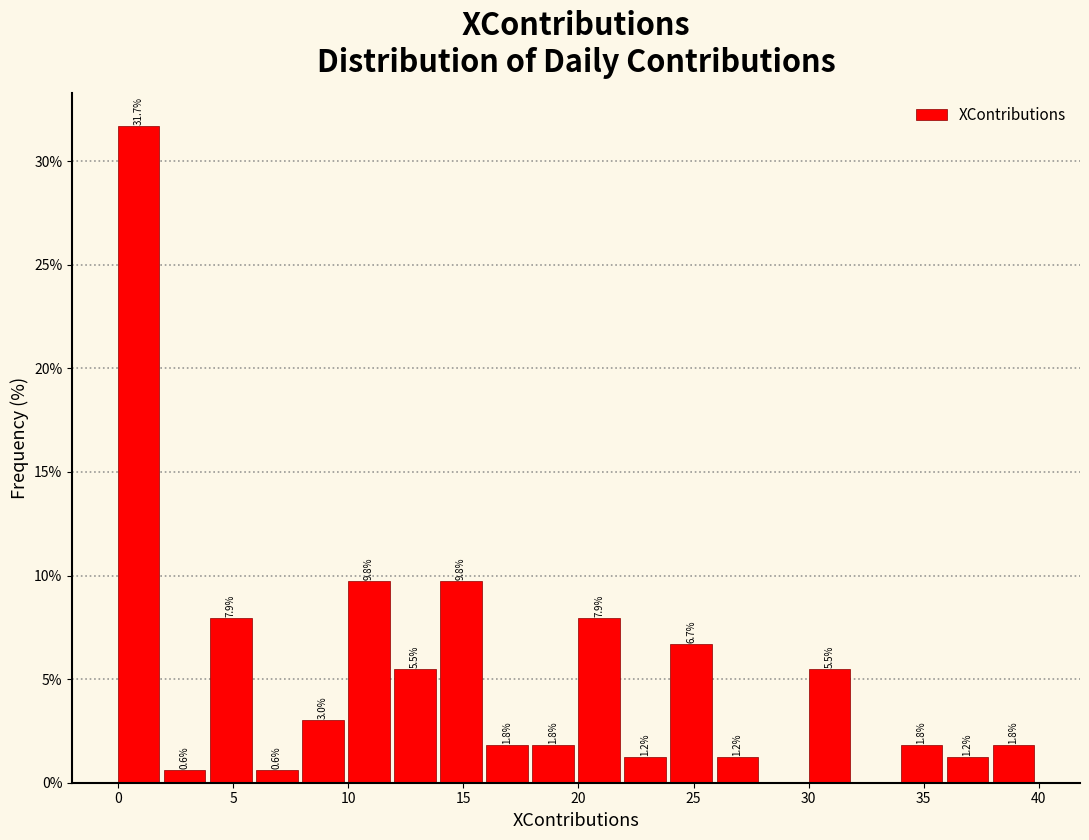

Over which range of the x-axis is the bar tallest?

0 to 2